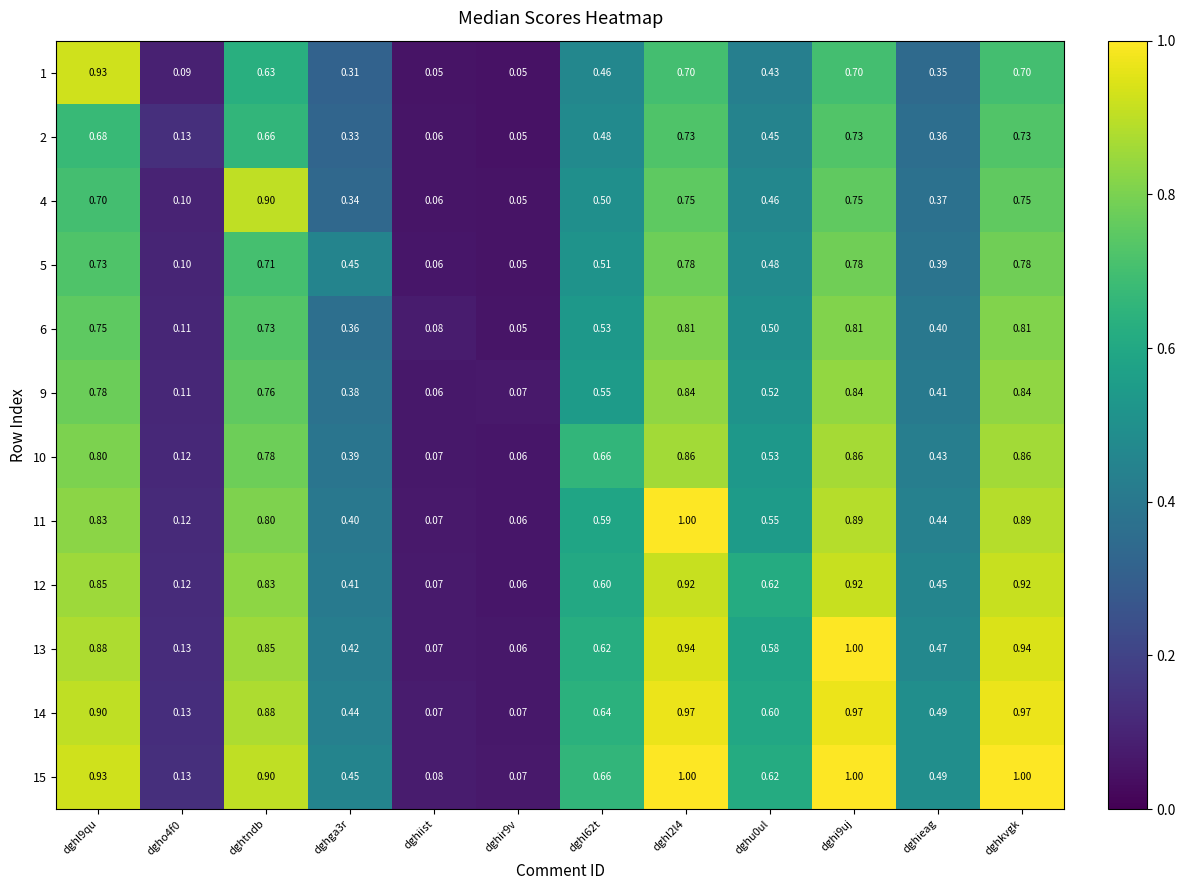

Which category has the highest value in the 4 series?

dghtndb